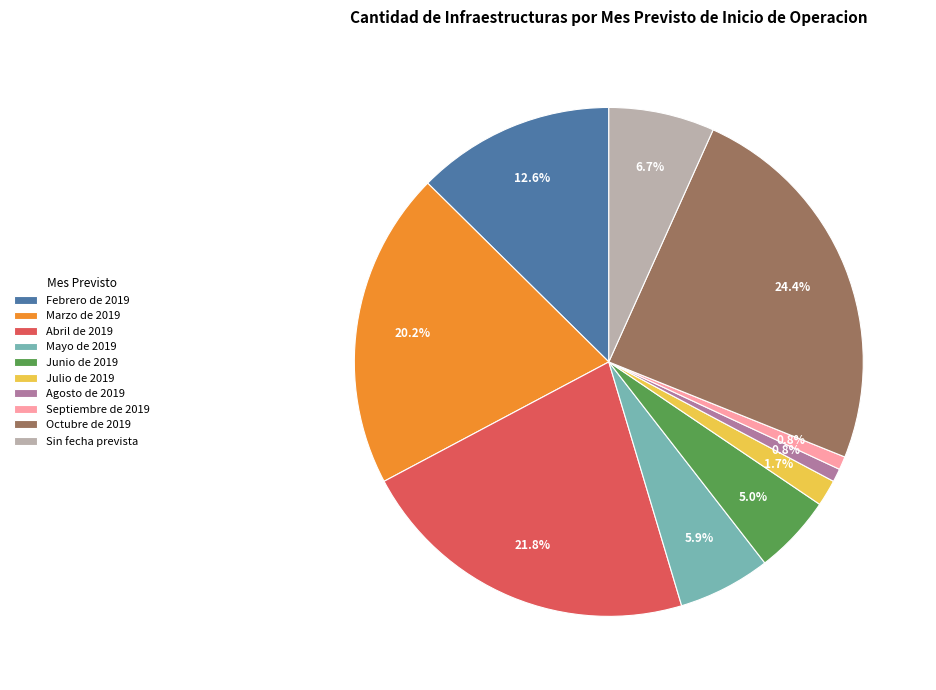

Between Abril de 2019 and Julio de 2019, which is larger?

Abril de 2019